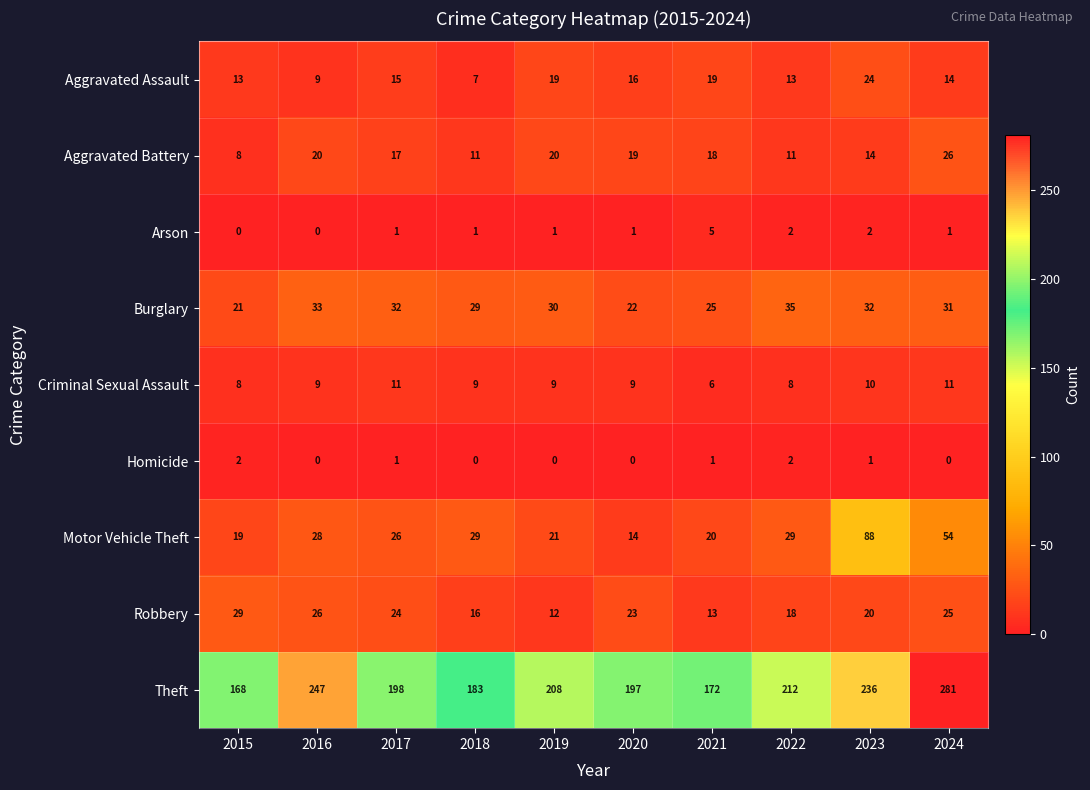

What is the difference between the Aggravated Assault values at 2019 and 2022?

6